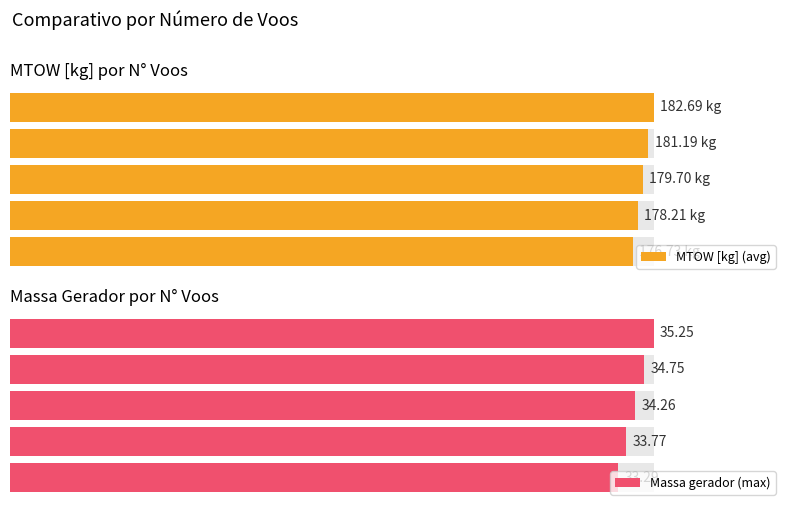

What are all the series names shown in the legend?

MTOW [kg] (avg), Massa gerador (max)